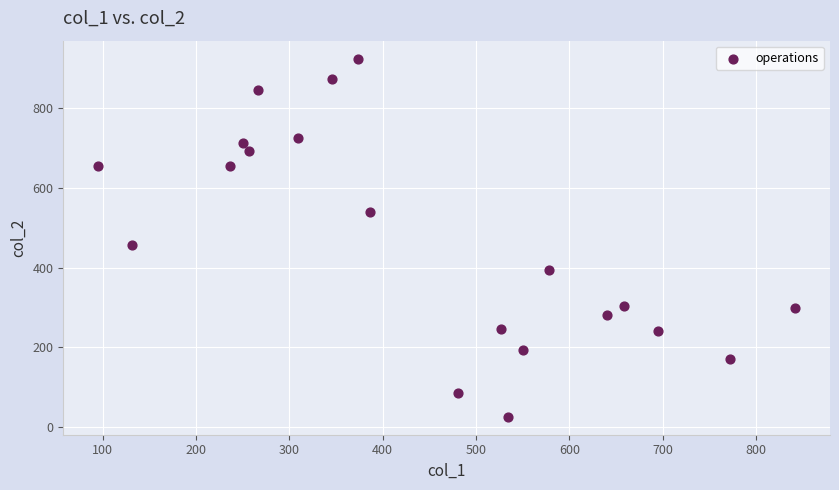

What Y value in the scatter plot is closest to 475?

456